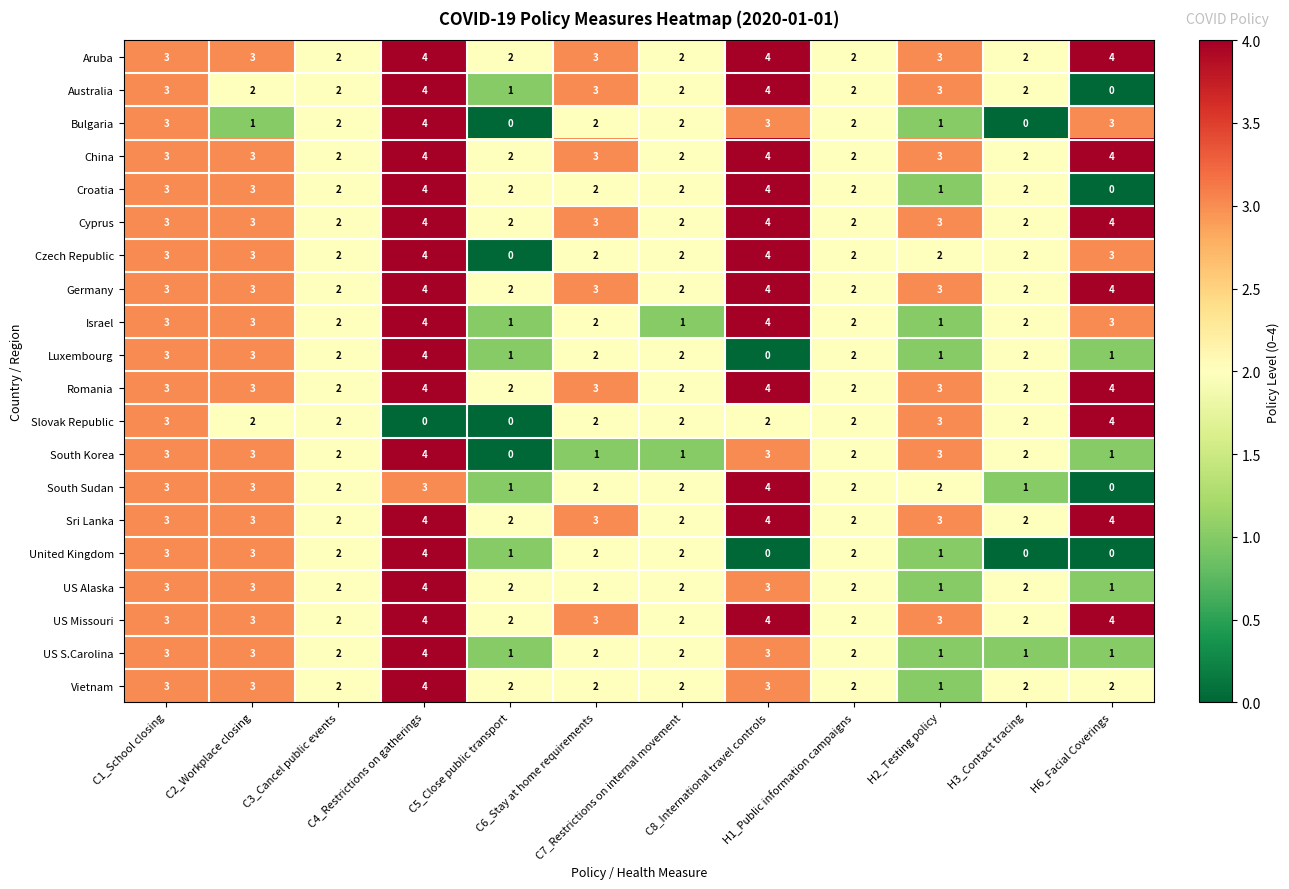

At how many categories does at least one series exceed 0?

12